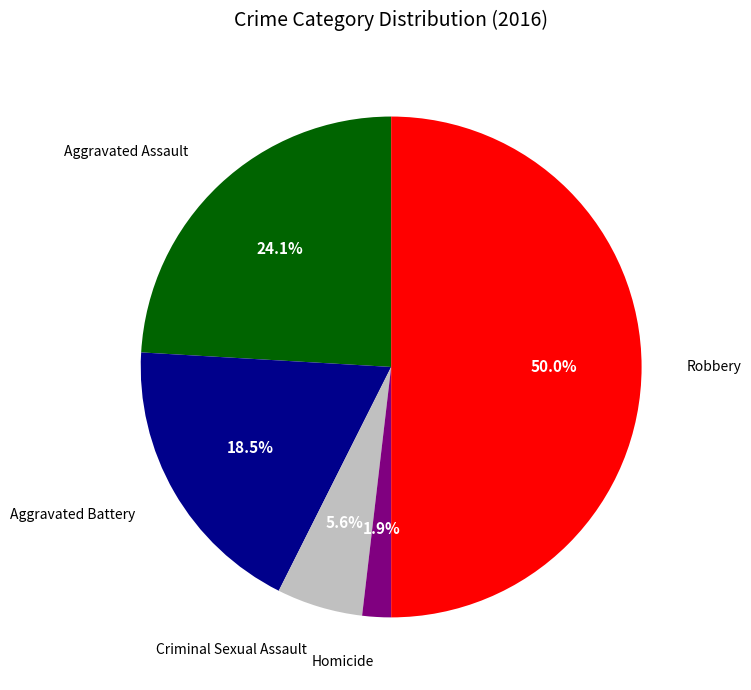

Count the number of slices in the pie.

5